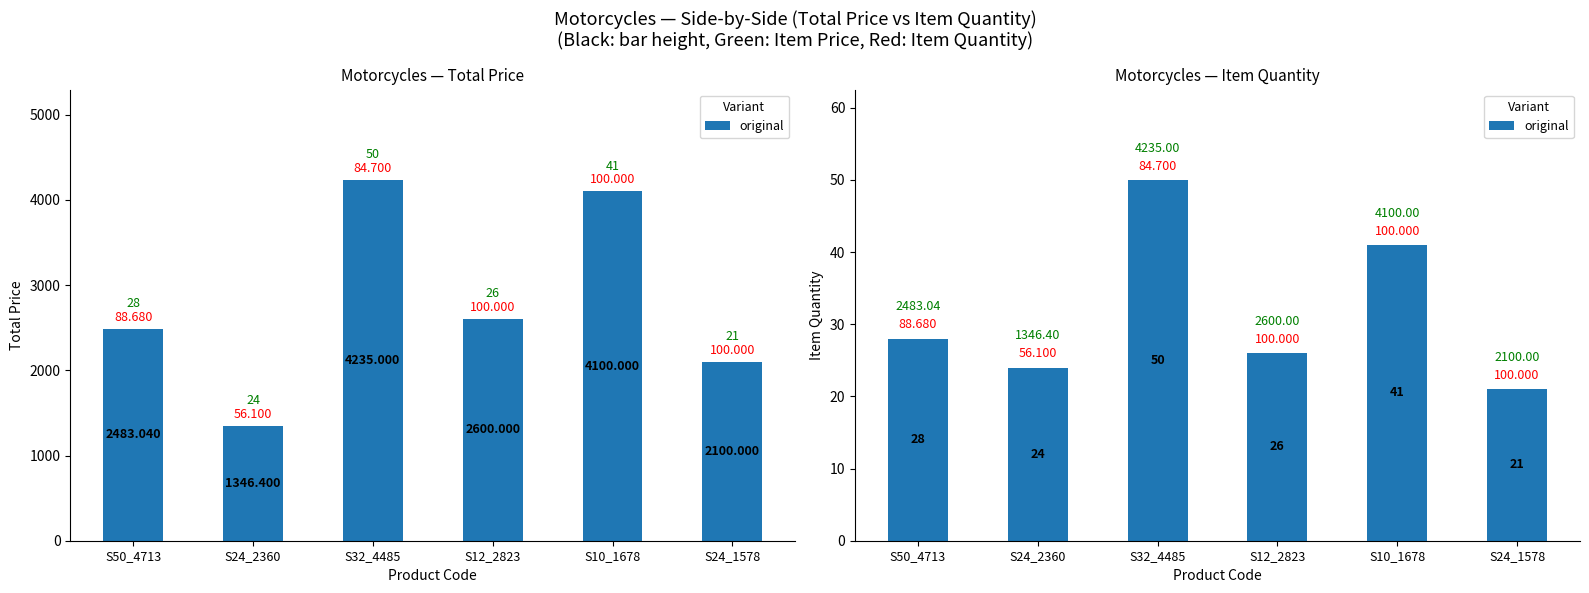

List the labels in order of value, smallest first.

S24_1578, S24_2360, S12_2823, S50_4713, S10_1678, S32_4485